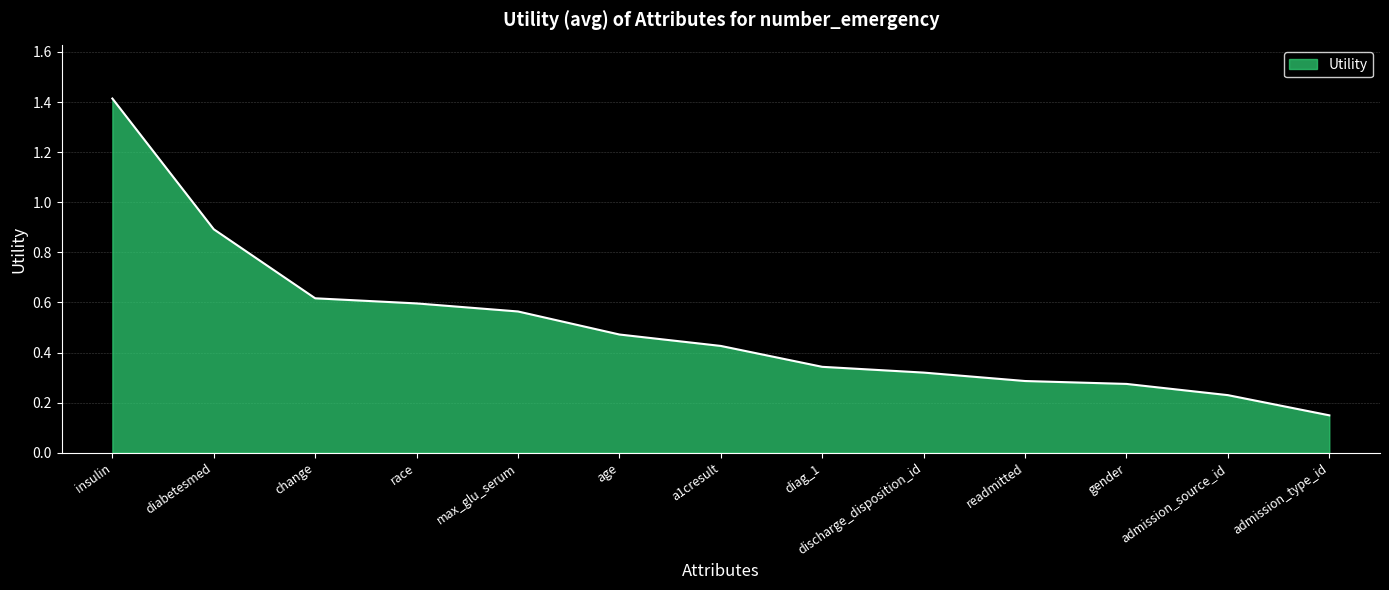

What position from the right is race?

10